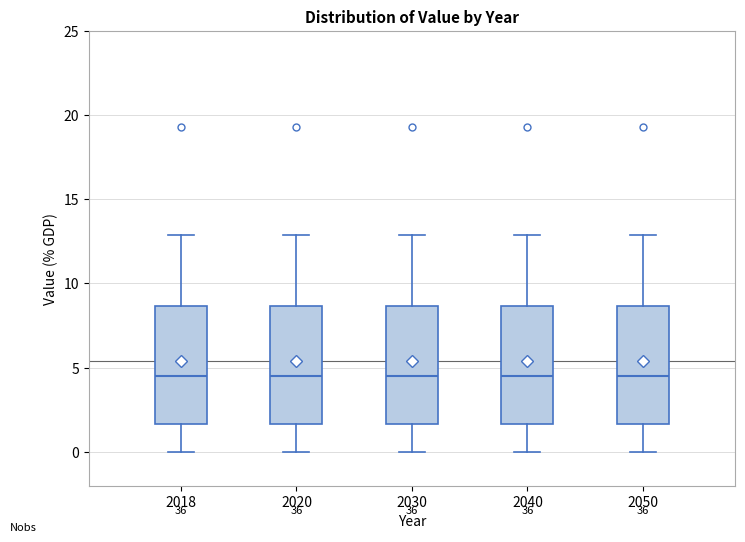

Where is the upper edge of the box at x = 2030 on the y-axis? The values are not printed on the chart, so give them approximately, as read against the axis.

8.5